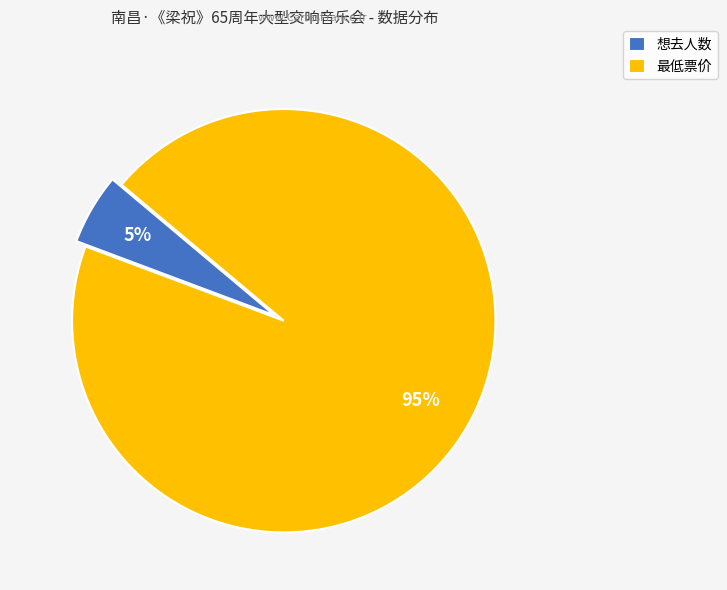

Do 想去人数 and 最低票价 together represent more than half of the pie?

Yes